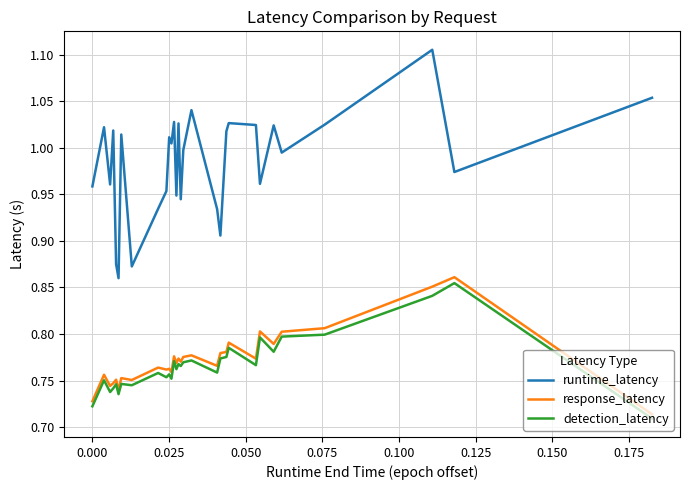

What is the sum of all response_latency values?

23.2